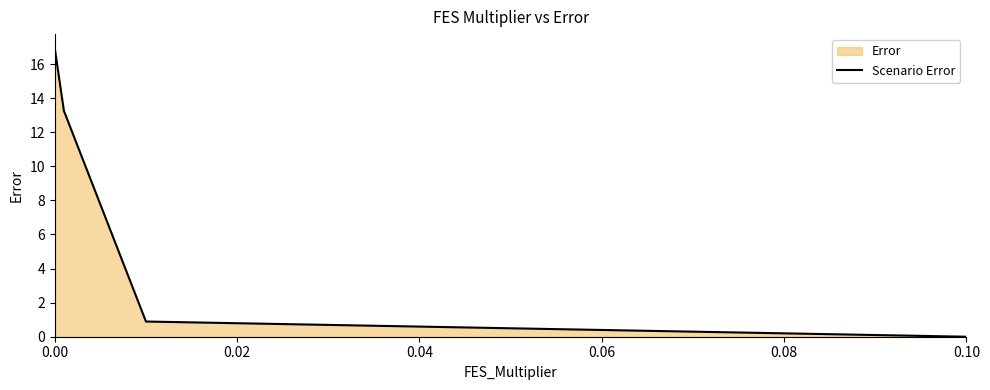

What is the sum of all values?

31.1